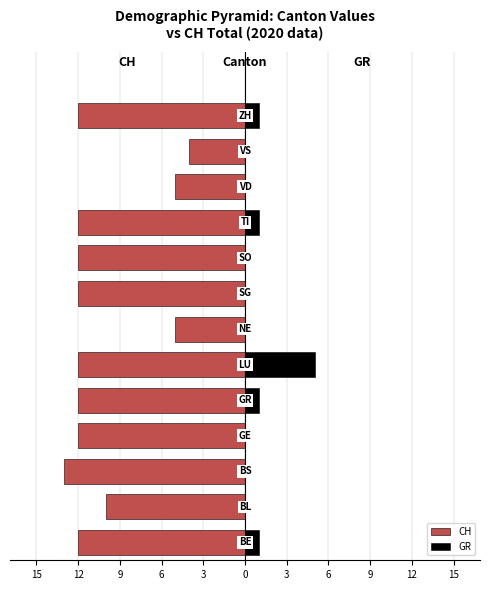

How many bars are there in each group?

2